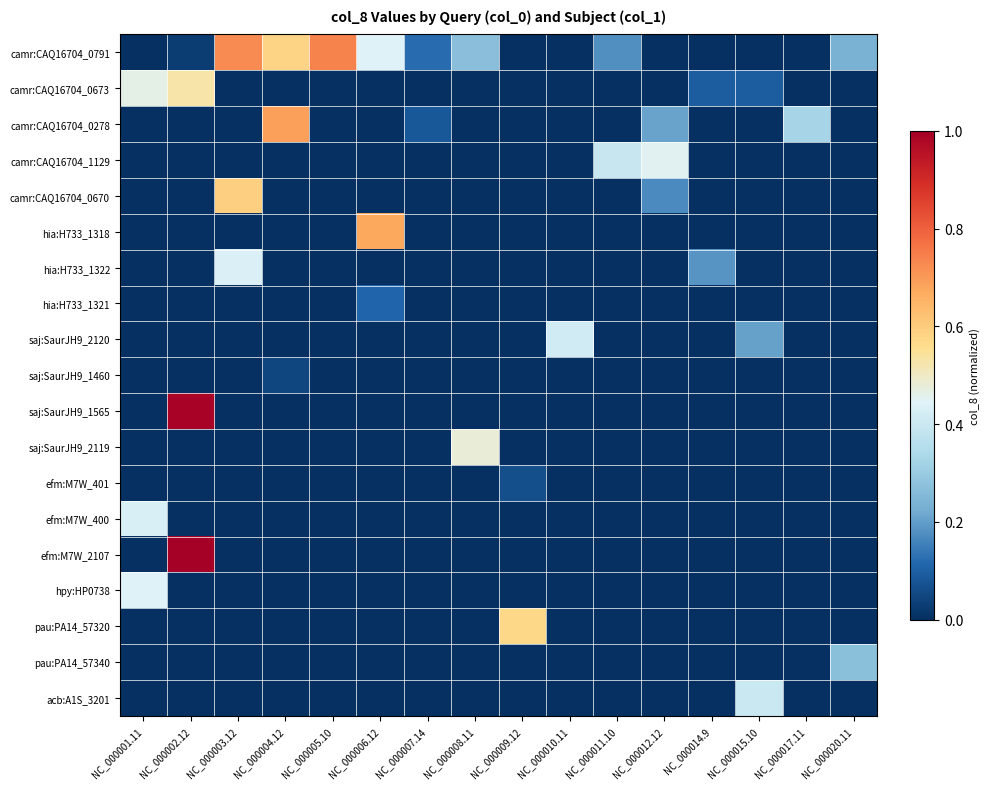

Reading right to left, transcribe all the data shown in this chart.

camr:CAQ16704_0791: NC_000020.11=0.2	NC_000017.11=0.0	NC_000015.10=0.0	NC_000014.9=0.0	NC_000012.12=0.0	NC_000011.10=0.2	NC_000010.11=0.0	NC_000009.12=0.0	NC_000008.11=0.3	NC_000007.14=0.1	NC_000006.12=0.4	NC_000005.10=0.7	NC_000004.12=0.6	NC_000003.12=0.7	NC_000002.12=0.0	NC_000001.11=0.0
camr:CAQ16704_0673: NC_000020.11=0.0	NC_000017.11=0.0	NC_000015.10=0.1	NC_000014.9=0.1	NC_000012.12=0.0	NC_000011.10=0.0	NC_000010.11=0.0	NC_000009.12=0.0	NC_000008.11=0.0	NC_000007.14=0.0	NC_000006.12=0.0	NC_000005.10=0.0	NC_000004.12=0.0	NC_000003.12=0.0	NC_000002.12=0.5	NC_000001.11=0.5
camr:CAQ16704_0278: NC_000020.11=0.0	NC_000017.11=0.3	NC_000015.10=0.0	NC_000014.9=0.0	NC_000012.12=0.2	NC_000011.10=0.0	NC_000010.11=0.0	NC_000009.12=0.0	NC_000008.11=0.0	NC_000007.14=0.1	NC_000006.12=0.0	NC_000005.10=0.0	NC_000004.12=0.7	NC_000003.12=0.0	NC_000002.12=0.0	NC_000001.11=0.0
camr:CAQ16704_1129: NC_000020.11=0.0	NC_000017.11=0.0	NC_000015.10=0.0	NC_000014.9=0.0	NC_000012.12=0.5	NC_000011.10=0.4	NC_000010.11=0.0	NC_000009.12=0.0	NC_000008.11=0.0	NC_000007.14=0.0	NC_000006.12=0.0	NC_000005.10=0.0	NC_000004.12=0.0	NC_000003.12=0.0	NC_000002.12=0.0	NC_000001.11=0.0
camr:CAQ16704_0670: NC_000020.11=0.0	NC_000017.11=0.0	NC_000015.10=0.0	NC_000014.9=0.0	NC_000012.12=0.2	NC_000011.10=0.0	NC_000010.11=0.0	NC_000009.12=0.0	NC_000008.11=0.0	NC_000007.14=0.0	NC_000006.12=0.0	NC_000005.10=0.0	NC_000004.12=0.0	NC_000003.12=0.6	NC_000002.12=0.0	NC_000001.11=0.0
hia:H733_1318: NC_000020.11=0.0	NC_000017.11=0.0	NC_000015.10=0.0	NC_000014.9=0.0	NC_000012.12=0.0	NC_000011.10=0.0	NC_000010.11=0.0	NC_000009.12=0.0	NC_000008.11=0.0	NC_000007.14=0.0	NC_000006.12=0.7	NC_000005.10=0.0	NC_000004.12=0.0	NC_000003.12=0.0	NC_000002.12=0.0	NC_000001.11=0.0
hia:H733_1322: NC_000020.11=0.0	NC_000017.11=0.0	NC_000015.10=0.0	NC_000014.9=0.2	NC_000012.12=0.0	NC_000011.10=0.0	NC_000010.11=0.0	NC_000009.12=0.0	NC_000008.11=0.0	NC_000007.14=0.0	NC_000006.12=0.0	NC_000005.10=0.0	NC_000004.12=0.0	NC_000003.12=0.4	NC_000002.12=0.0	NC_000001.11=0.0
hia:H733_1321: NC_000020.11=0.0	NC_000017.11=0.0	NC_000015.10=0.0	NC_000014.9=0.0	NC_000012.12=0.0	NC_000011.10=0.0	NC_000010.11=0.0	NC_000009.12=0.0	NC_000008.11=0.0	NC_000007.14=0.0	NC_000006.12=0.1	NC_000005.10=0.0	NC_000004.12=0.0	NC_000003.12=0.0	NC_000002.12=0.0	NC_000001.11=0.0
saj:SaurJH9_2120: NC_000020.11=0.0	NC_000017.11=0.0	NC_000015.10=0.2	NC_000014.9=0.0	NC_000012.12=0.0	NC_000011.10=0.0	NC_000010.11=0.4	NC_000009.12=0.0	NC_000008.11=0.0	NC_000007.14=0.0	NC_000006.12=0.0	NC_000005.10=0.0	NC_000004.12=0.0	NC_000003.12=0.0	NC_000002.12=0.0	NC_000001.11=0.0
saj:SaurJH9_1460: NC_000020.11=0.0	NC_000017.11=0.0	NC_000015.10=0.0	NC_000014.9=0.0	NC_000012.12=0.0	NC_000011.10=0.0	NC_000010.11=0.0	NC_000009.12=0.0	NC_000008.11=0.0	NC_000007.14=0.0	NC_000006.12=0.0	NC_000005.10=0.0	NC_000004.12=0.0	NC_000003.12=0.0	NC_000002.12=0.0	NC_000001.11=0.0
saj:SaurJH9_1565: NC_000020.11=0.0	NC_000017.11=0.0	NC_000015.10=0.0	NC_000014.9=0.0	NC_000012.12=0.0	NC_000011.10=0.0	NC_000010.11=0.0	NC_000009.12=0.0	NC_000008.11=0.0	NC_000007.14=0.0	NC_000006.12=0.0	NC_000005.10=0.0	NC_000004.12=0.0	NC_000003.12=0.0	NC_000002.12=1.0	NC_000001.11=0.0
saj:SaurJH9_2119: NC_000020.11=0.0	NC_000017.11=0.0	NC_000015.10=0.0	NC_000014.9=0.0	NC_000012.12=0.0	NC_000011.10=0.0	NC_000010.11=0.0	NC_000009.12=0.0	NC_000008.11=0.5	NC_000007.14=0.0	NC_000006.12=0.0	NC_000005.10=0.0	NC_000004.12=0.0	NC_000003.12=0.0	NC_000002.12=0.0	NC_000001.11=0.0
efm:M7W_401: NC_000020.11=0.0	NC_000017.11=0.0	NC_000015.10=0.0	NC_000014.9=0.0	NC_000012.12=0.0	NC_000011.10=0.0	NC_000010.11=0.0	NC_000009.12=0.1	NC_000008.11=0.0	NC_000007.14=0.0	NC_000006.12=0.0	NC_000005.10=0.0	NC_000004.12=0.0	NC_000003.12=0.0	NC_000002.12=0.0	NC_000001.11=0.0
efm:M7W_400: NC_000020.11=0.0	NC_000017.11=0.0	NC_000015.10=0.0	NC_000014.9=0.0	NC_000012.12=0.0	NC_000011.10=0.0	NC_000010.11=0.0	NC_000009.12=0.0	NC_000008.11=0.0	NC_000007.14=0.0	NC_000006.12=0.0	NC_000005.10=0.0	NC_000004.12=0.0	NC_000003.12=0.0	NC_000002.12=0.0	NC_000001.11=0.4
efm:M7W_2107: NC_000020.11=0.0	NC_000017.11=0.0	NC_000015.10=0.0	NC_000014.9=0.0	NC_000012.12=0.0	NC_000011.10=0.0	NC_000010.11=0.0	NC_000009.12=0.0	NC_000008.11=0.0	NC_000007.14=0.0	NC_000006.12=0.0	NC_000005.10=0.0	NC_000004.12=0.0	NC_000003.12=0.0	NC_000002.12=1.0	NC_000001.11=0.0
hpy:HP0738: NC_000020.11=0.0	NC_000017.11=0.0	NC_000015.10=0.0	NC_000014.9=0.0	NC_000012.12=0.0	NC_000011.10=0.0	NC_000010.11=0.0	NC_000009.12=0.0	NC_000008.11=0.0	NC_000007.14=0.0	NC_000006.12=0.0	NC_000005.10=0.0	NC_000004.12=0.0	NC_000003.12=0.0	NC_000002.12=0.0	NC_000001.11=0.4
pau:PA14_57320: NC_000020.11=0.0	NC_000017.11=0.0	NC_000015.10=0.0	NC_000014.9=0.0	NC_000012.12=0.0	NC_000011.10=0.0	NC_000010.11=0.0	NC_000009.12=0.6	NC_000008.11=0.0	NC_000007.14=0.0	NC_000006.12=0.0	NC_000005.10=0.0	NC_000004.12=0.0	NC_000003.12=0.0	NC_000002.12=0.0	NC_000001.11=0.0
pau:PA14_57340: NC_000020.11=0.3	NC_000017.11=0.0	NC_000015.10=0.0	NC_000014.9=0.0	NC_000012.12=0.0	NC_000011.10=0.0	NC_000010.11=0.0	NC_000009.12=0.0	NC_000008.11=0.0	NC_000007.14=0.0	NC_000006.12=0.0	NC_000005.10=0.0	NC_000004.12=0.0	NC_000003.12=0.0	NC_000002.12=0.0	NC_000001.11=0.0
acb:A1S_3201: NC_000020.11=0.0	NC_000017.11=0.0	NC_000015.10=0.4	NC_000014.9=0.0	NC_000012.12=0.0	NC_000011.10=0.0	NC_000010.11=0.0	NC_000009.12=0.0	NC_000008.11=0.0	NC_000007.14=0.0	NC_000006.12=0.0	NC_000005.10=0.0	NC_000004.12=0.0	NC_000003.12=0.0	NC_000002.12=0.0	NC_000001.11=0.0